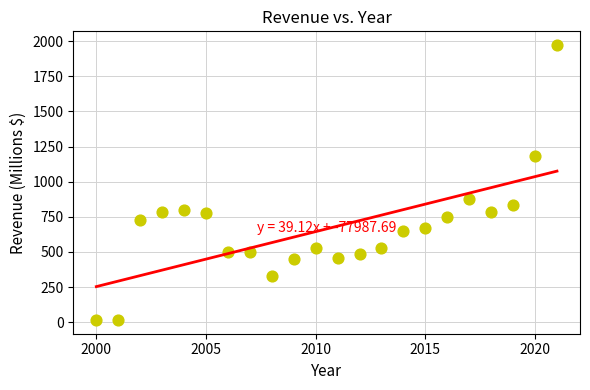

What Y value in the scatter plot is closest to 993?

874.9